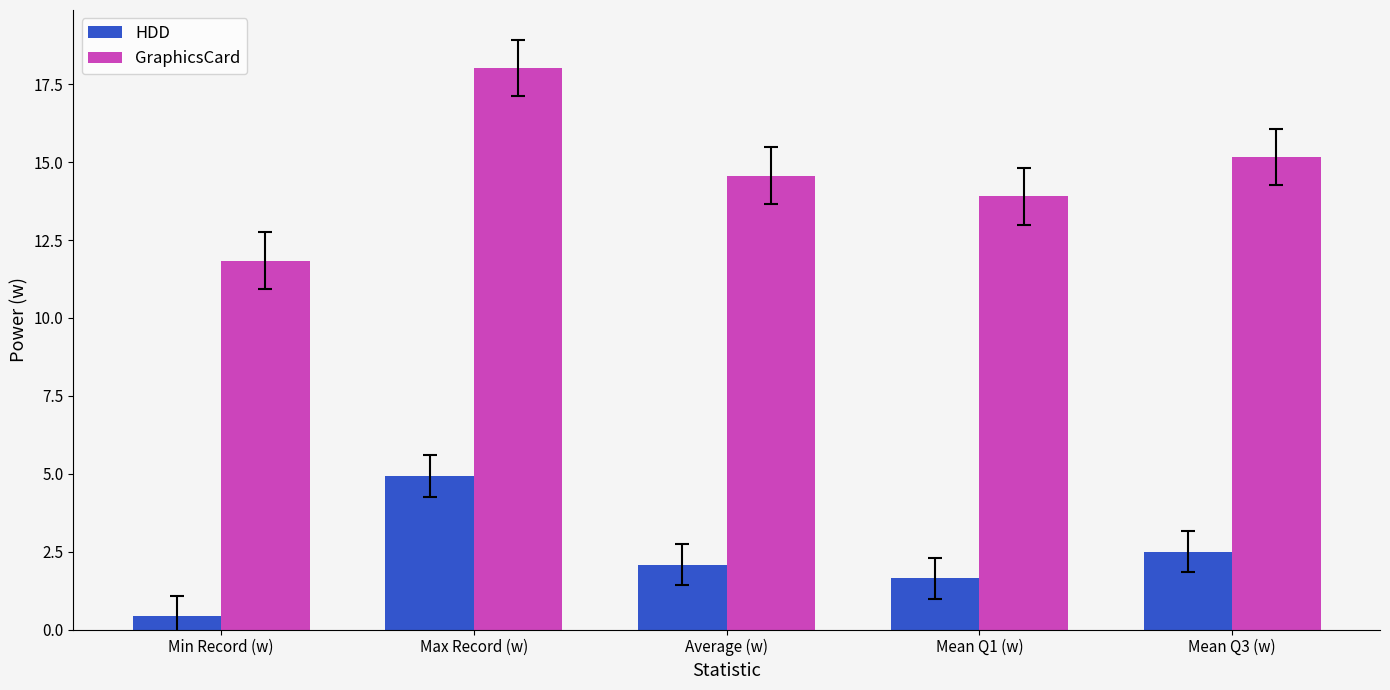

Rank the categories by GraphicsCard value from highest to lowest.

Max Record (w), Mean Q3 (w), Average (w), Mean Q1 (w), Min Record (w)